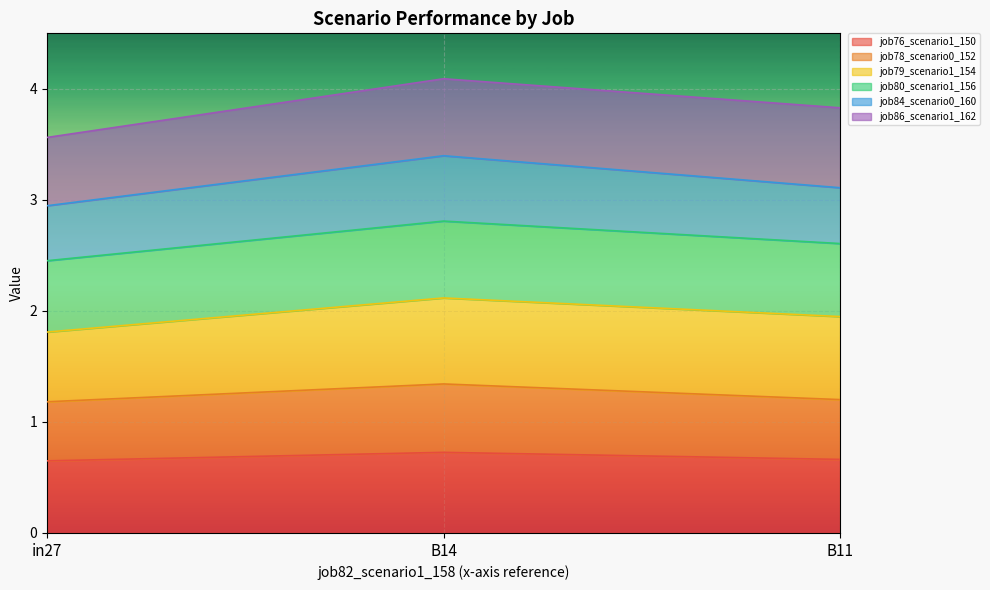

What is the total value across all series at B11?

3.8